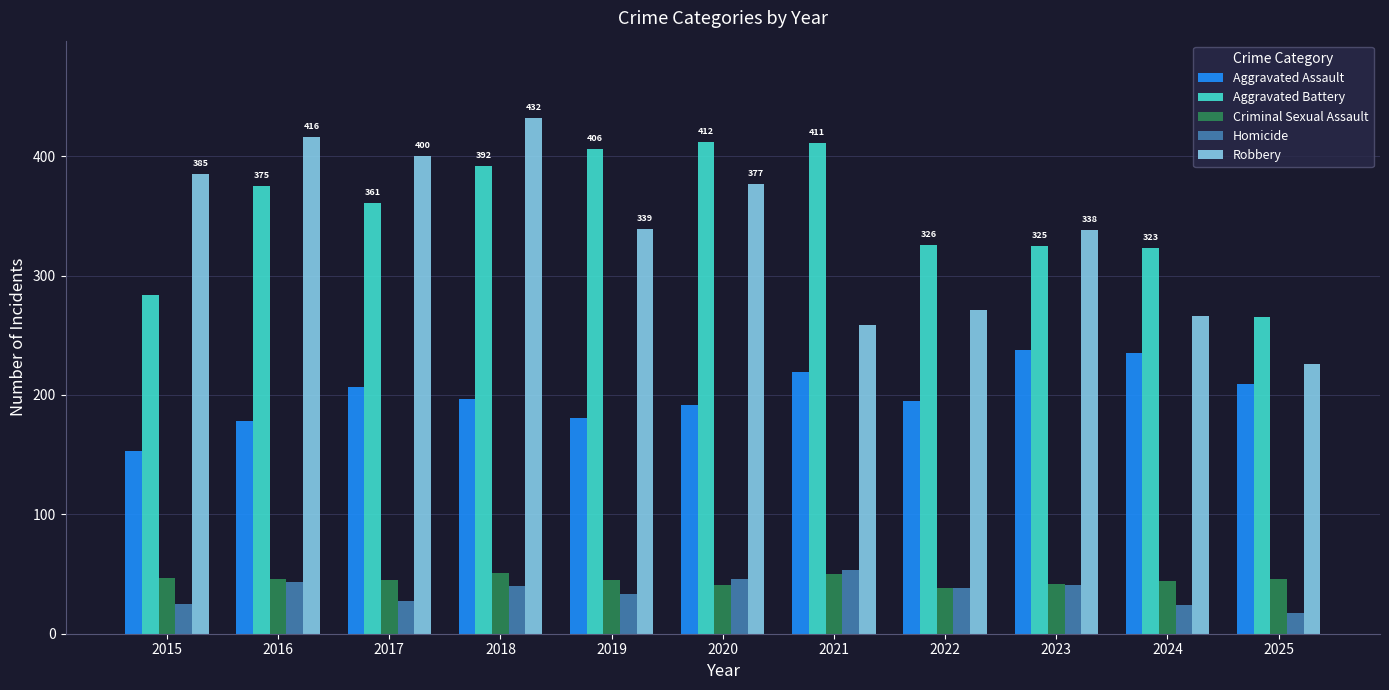

How many data points does each series have?

11